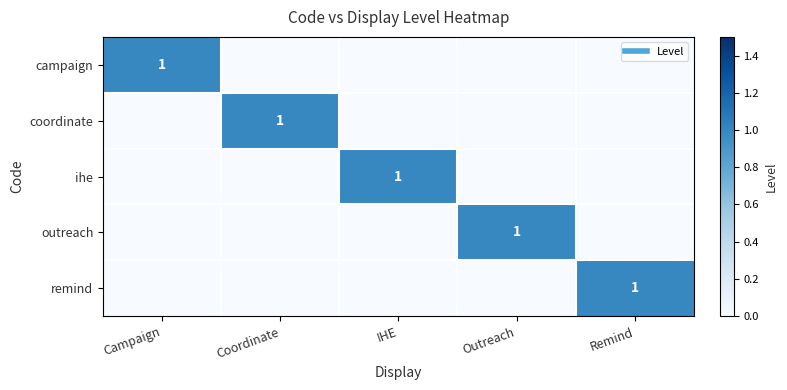

At which label does outreach reach its peak?

Outreach